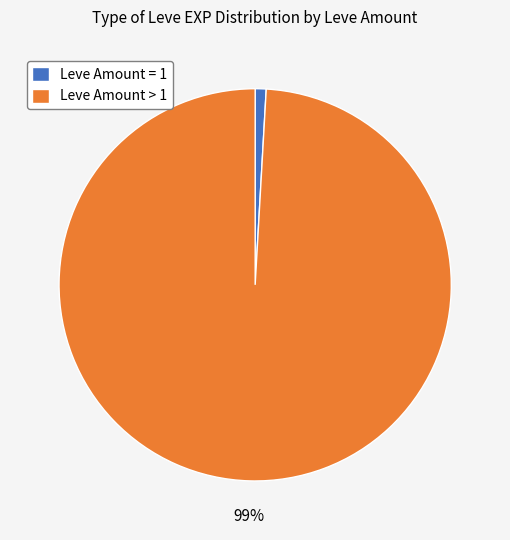

Which has a higher value, Leve Amount > 1 or Leve Amount = 1?

Leve Amount > 1